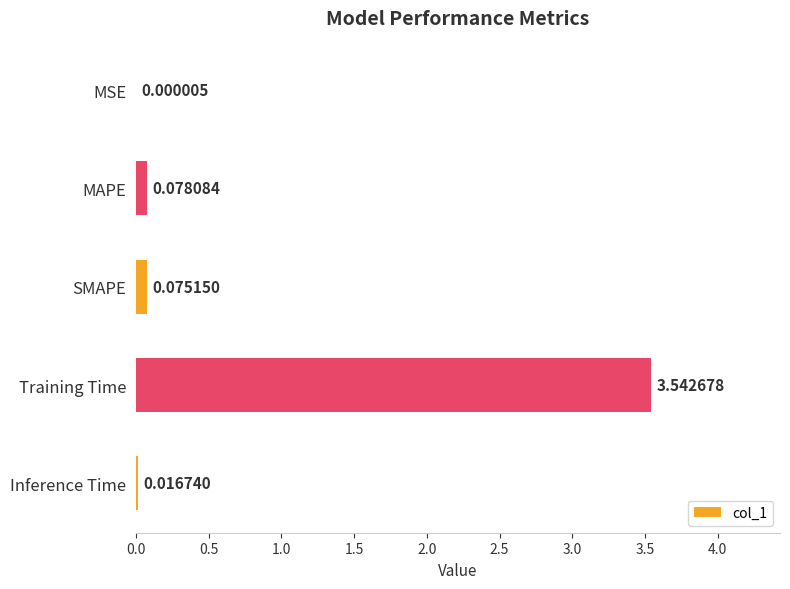

Are the bars grouped side by side (vs. stacked)?

No